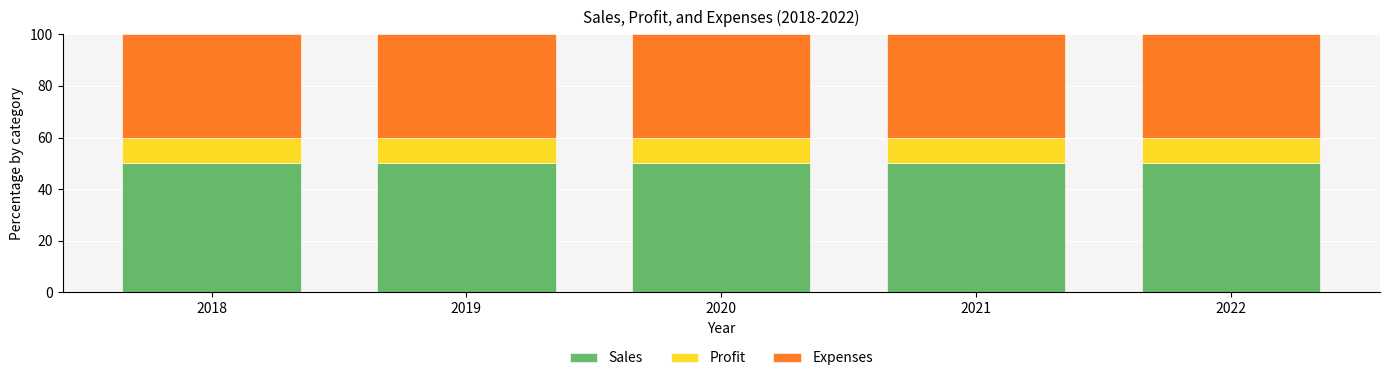

The value of Sales at 2019 is 50. True or false?

True